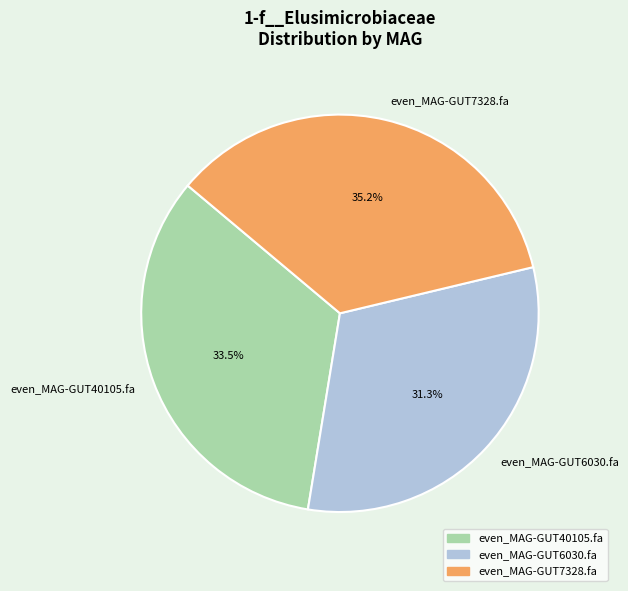

What is the smallest slice in the pie chart?

even_MAG-GUT6030.fa